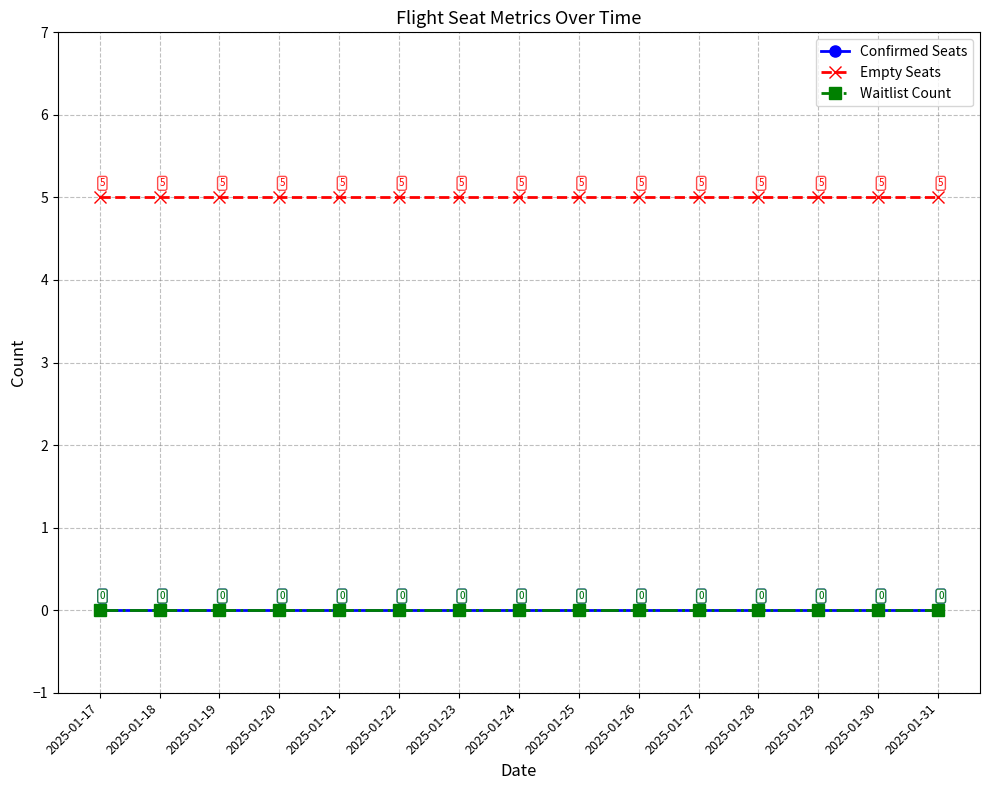

Reading left to right, transcribe all the data shown in this chart.

Confirmed Seats: 2025-01-17=0	2025-01-18=0	2025-01-19=0	2025-01-20=0	2025-01-21=0	2025-01-22=0	2025-01-23=0	2025-01-24=0	2025-01-25=0	2025-01-26=0	2025-01-27=0	2025-01-28=0	2025-01-29=0	2025-01-30=0	2025-01-31=0
Empty Seats: 2025-01-17=5	2025-01-18=5	2025-01-19=5	2025-01-20=5	2025-01-21=5	2025-01-22=5	2025-01-23=5	2025-01-24=5	2025-01-25=5	2025-01-26=5	2025-01-27=5	2025-01-28=5	2025-01-29=5	2025-01-30=5	2025-01-31=5
Waitlist Count: 2025-01-17=0	2025-01-18=0	2025-01-19=0	2025-01-20=0	2025-01-21=0	2025-01-22=0	2025-01-23=0	2025-01-24=0	2025-01-25=0	2025-01-26=0	2025-01-27=0	2025-01-28=0	2025-01-29=0	2025-01-30=0	2025-01-31=0